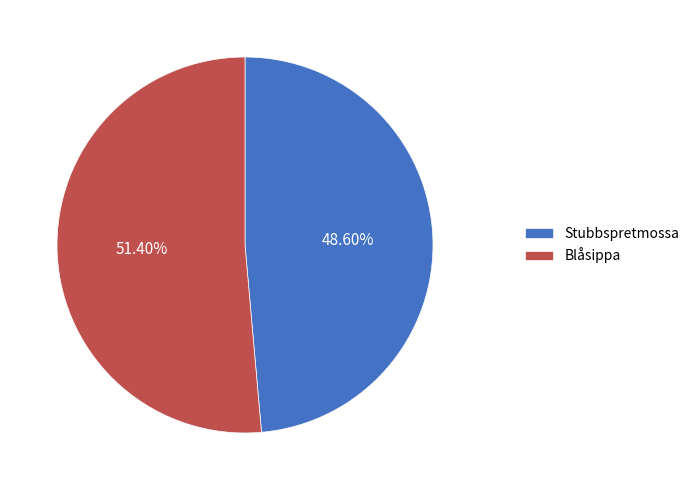

Which has a higher value, Stubbspretmossa or Blåsippa?

Blåsippa